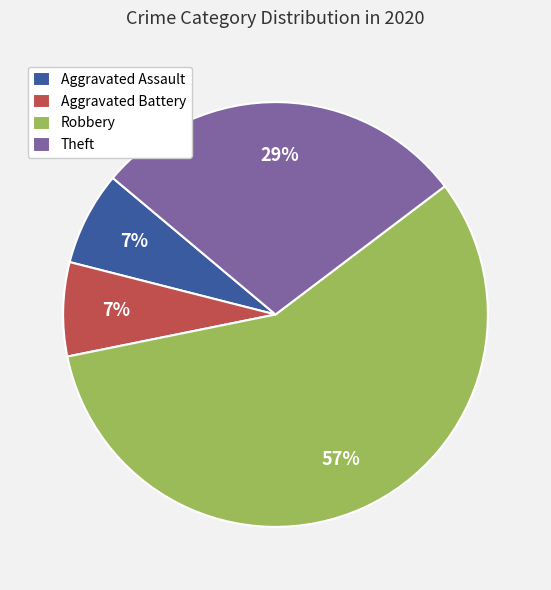

Between Robbery and Aggravated Assault, which is larger?

Robbery